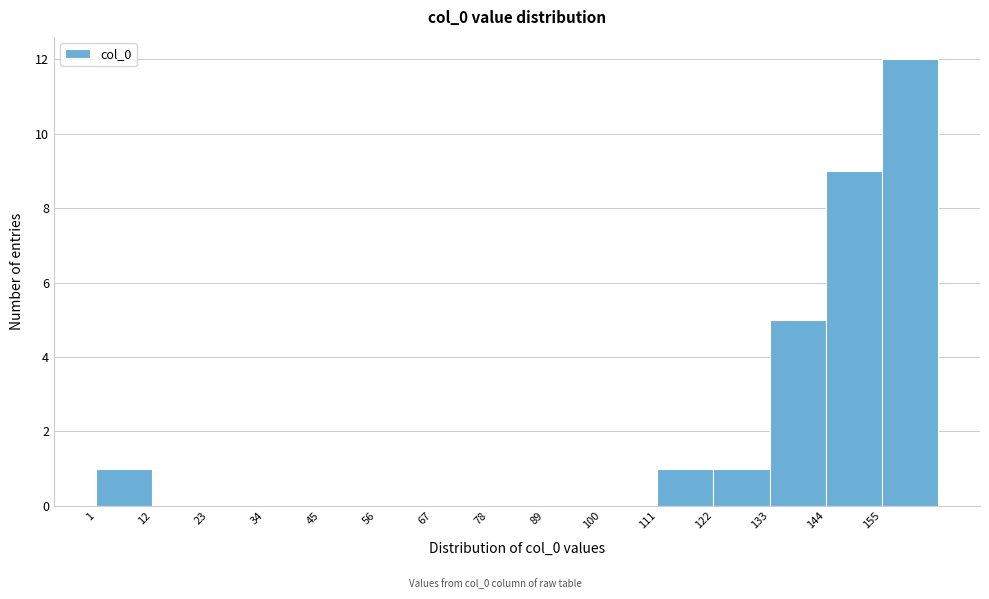

Reading left to right, transcribe this chart: for each bar, give the range it covers on the x-axis and its height. Neither the bar edges nor the heights are printed on the chart, so give them approximately, as read against the axes.

1 to 12: 1
12 to 23: 0
23 to 34: 0
34 to 45: 0
45 to 56: 0
56 to 67: 0
67 to 78: 0
78 to 89: 0
89 to 100: 0
100 to 111: 0
111 to 122: 1
122 to 133: 1
133 to 144: 5
144 to 155: 9
155 to 166: 12